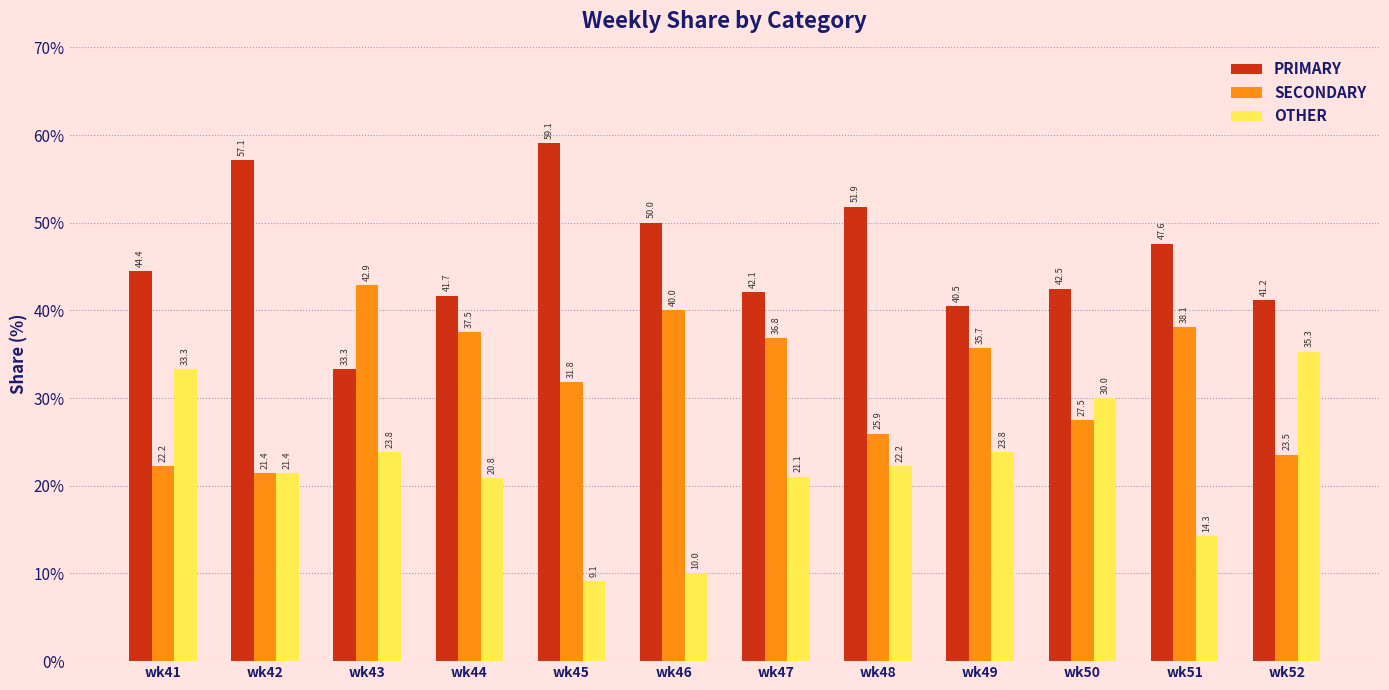

The SECONDARY series shows 7.4 at wk49. True or false?

False